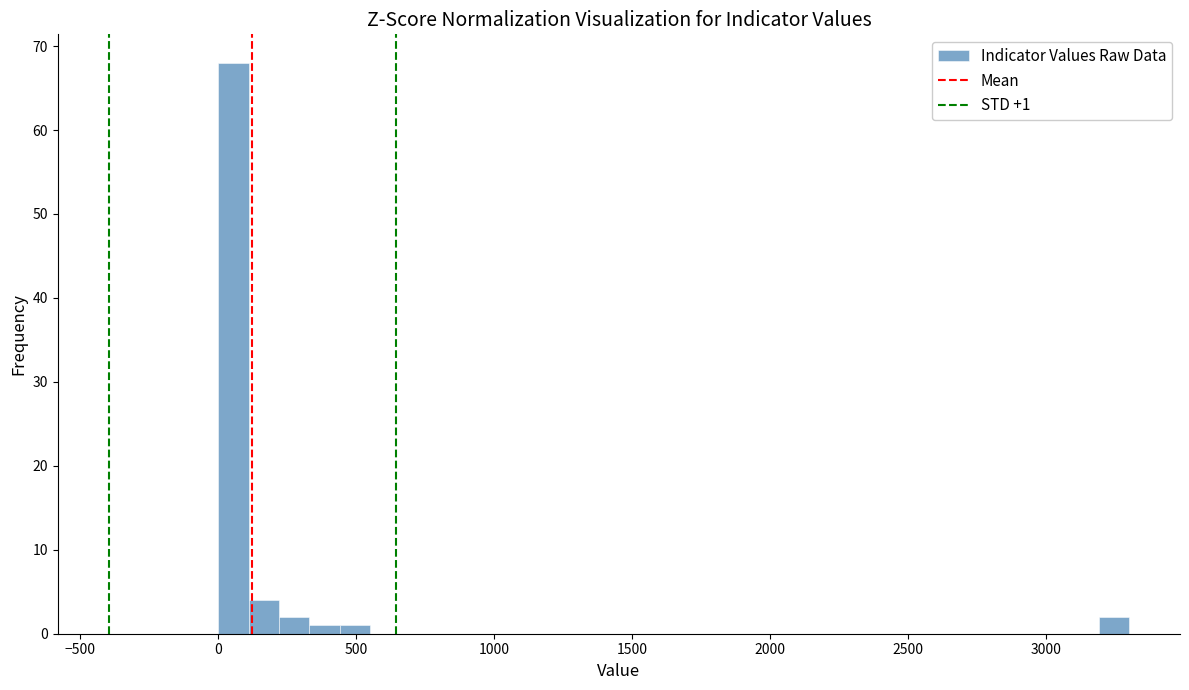

Around what value on the x-axis is the tallest bar? Give the approximate position of its centre, as read against the axis.

50